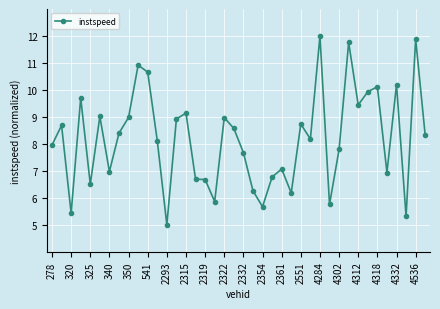

What is the value of the 39th point from the left?

11.9